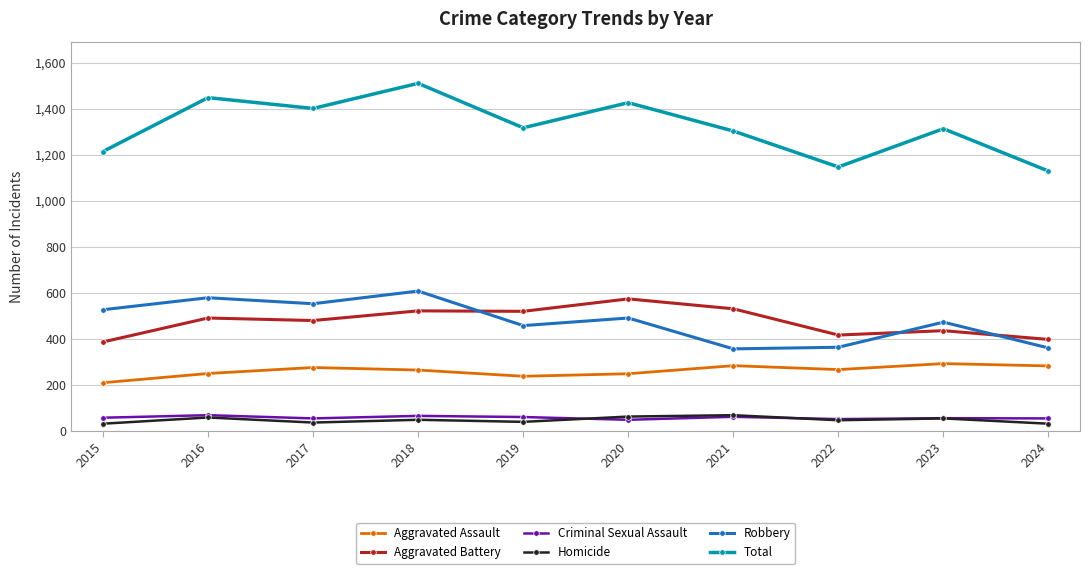

What is the approximate value of Aggravated Assault at 2023?

293